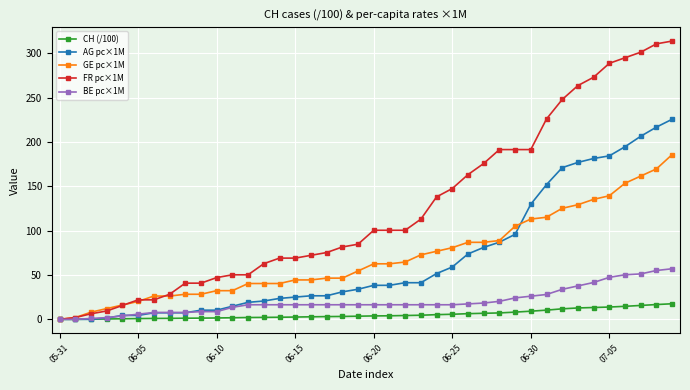

List the series in order of their peak value, highest first.

FR pc×1M, AG pc×1M, GE pc×1M, BE pc×1M, CH (/100)